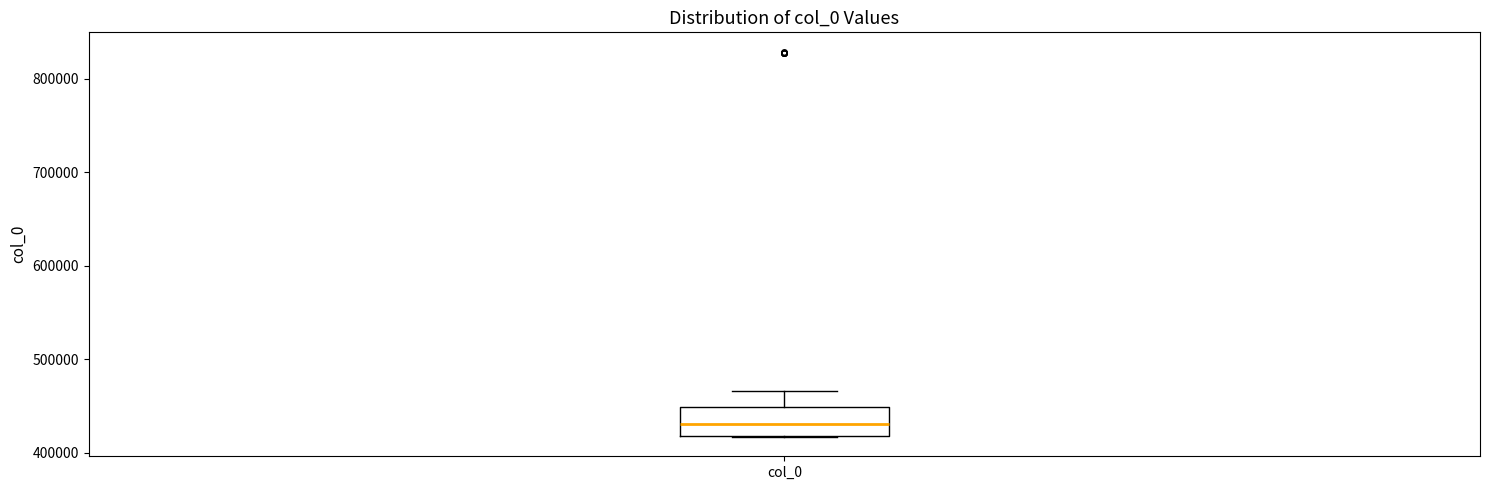

Transcribe this box plot: give where the median line is, the range the box spans, and where the two whiskers end, as read against the y-axis. The values are not printed on the chart, so give them approximately, as read against the axis.

median 430000, box 420000 to 450000, whiskers 420000 to 470000